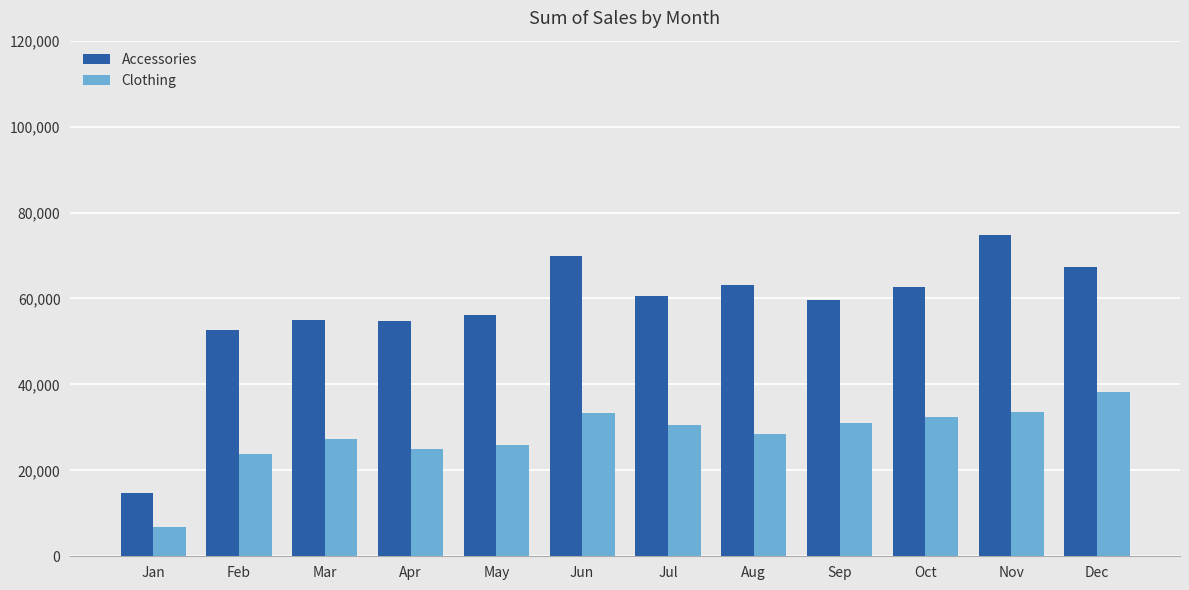

Where is Accessories nearest to the value 44833?

Feb